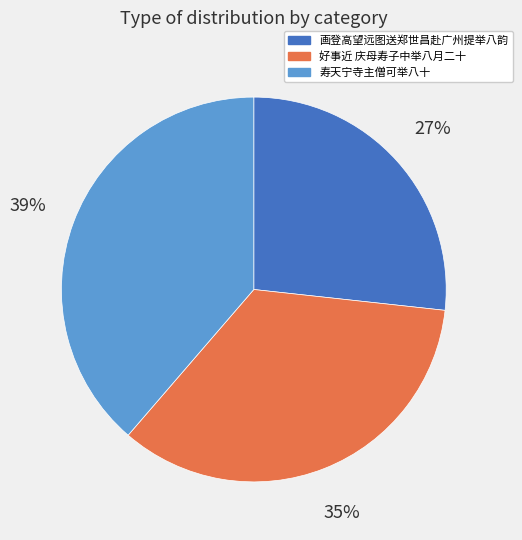

How many segments does this pie chart have?

3